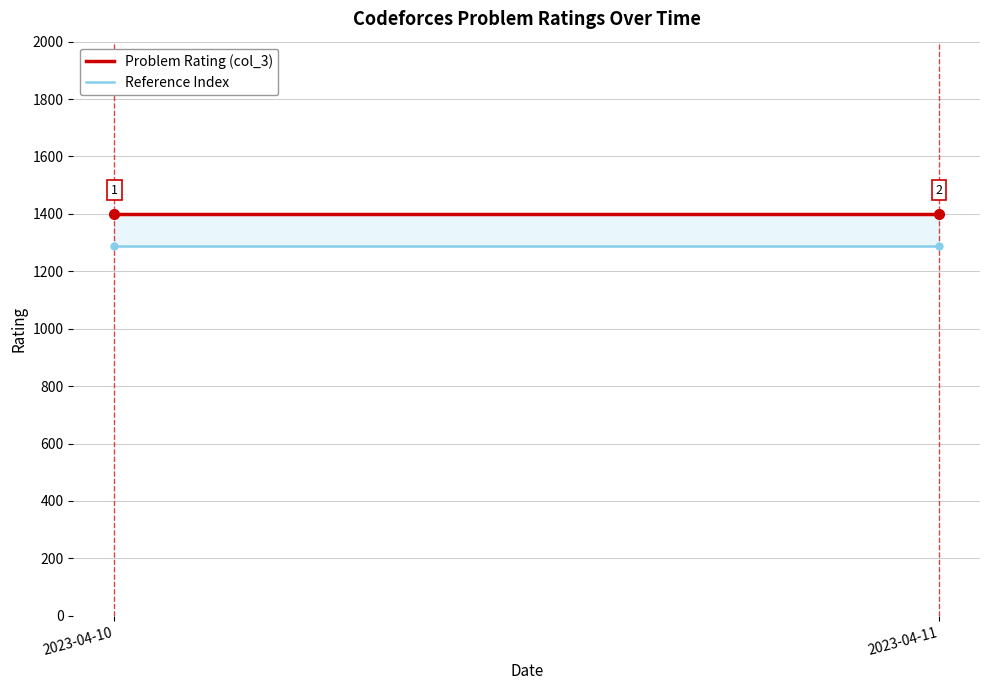

What is the spread (max minus min) of values at 2023-04-10?

112